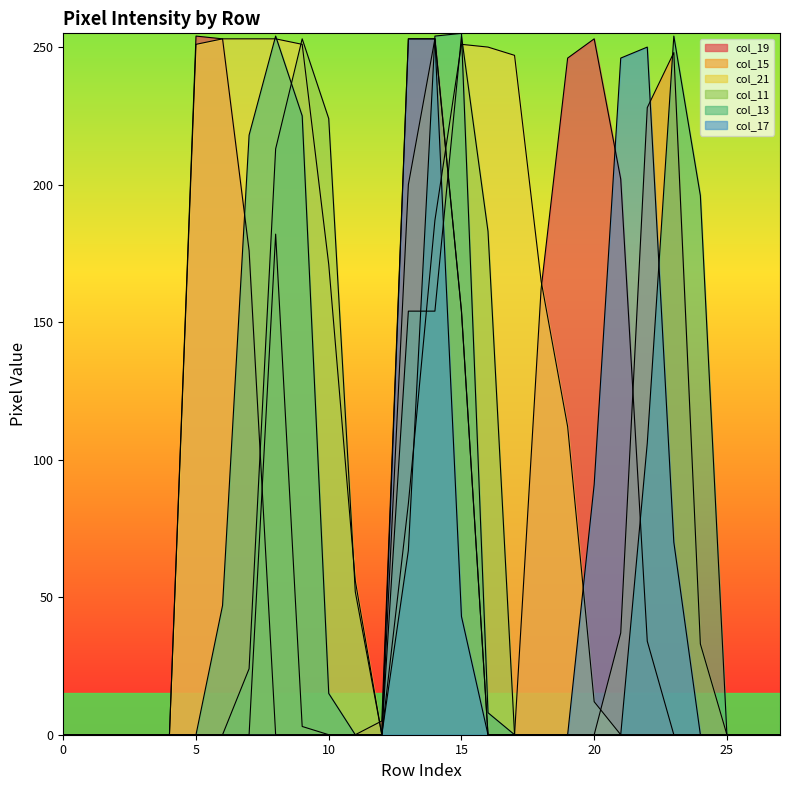

Reading left to right, what are all the values shown in this chart?

col_19: 0	0	0	0	0	254	253	176	0	0	0	0	5	253	253	154	0	0	162	246	253	202	34	0	0	0	0	0
col_15: 0	0	0	0	0	0	0	0	182	3	0	0	0	200	253	154	0	0	0	0	0	37	228	248	33	0	0	0
col_21: 0	0	0	0	0	251	253	253	253	251	171	56	0	84	187	251	250	247	165	112	12	0	0	0	0	0	0	0
col_11: 0	0	0	0	0	0	0	24	213	253	224	52	0	154	154	254	183	0	0	0	0	0	0	0	0	0	0	0
col_13: 0	0	0	0	0	0	47	218	254	225	15	0	0	67	254	255	8	0	0	0	0	0	106	254	196	0	0	0
col_17: 0	0	0	0	0	0	0	0	0	0	0	0	0	253	253	43	0	0	0	0	91	246	250	70	0	0	0	0